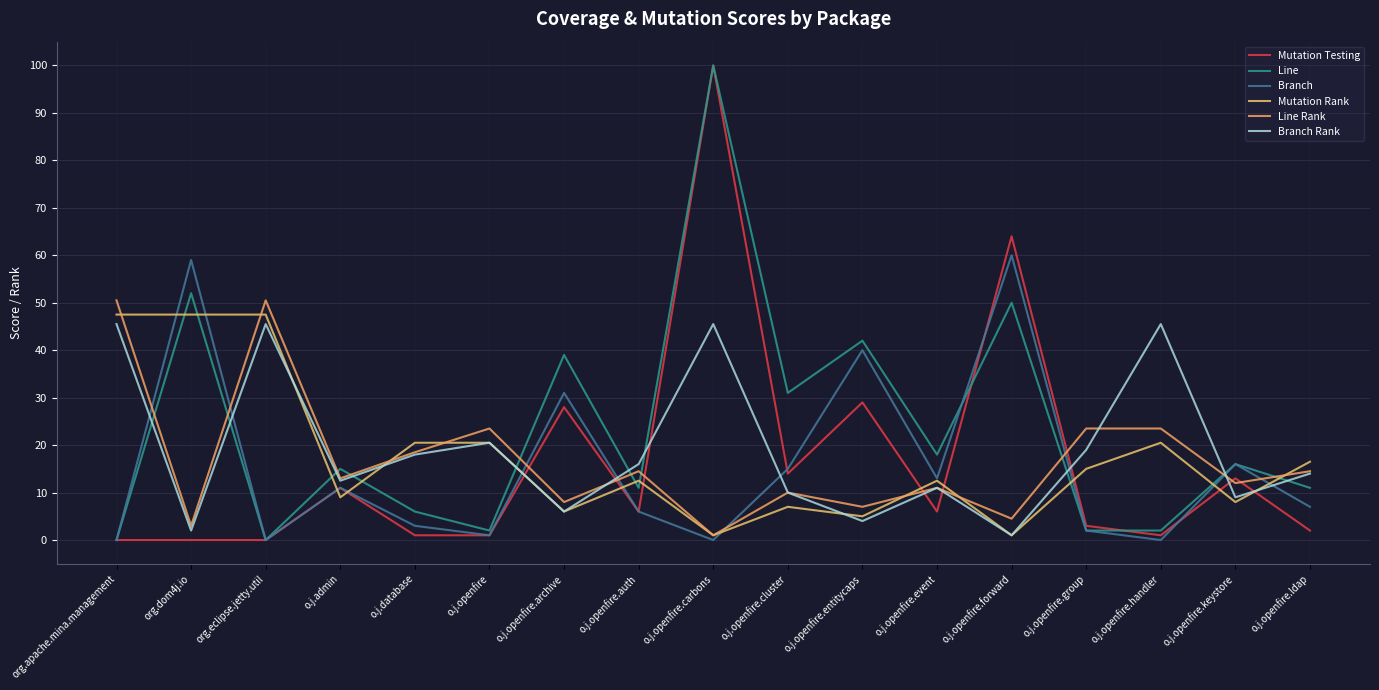

Is the value of Line at o.j.openfire.entitycaps greater than the value of Line Rank at o.j.openfire.group?

Yes